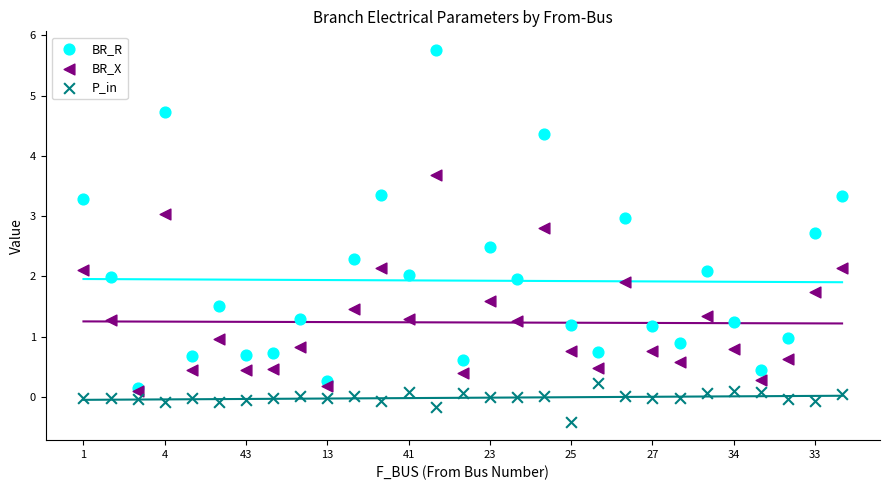

What are all the series names shown in the legend?

BR_R, BR_X, P_in